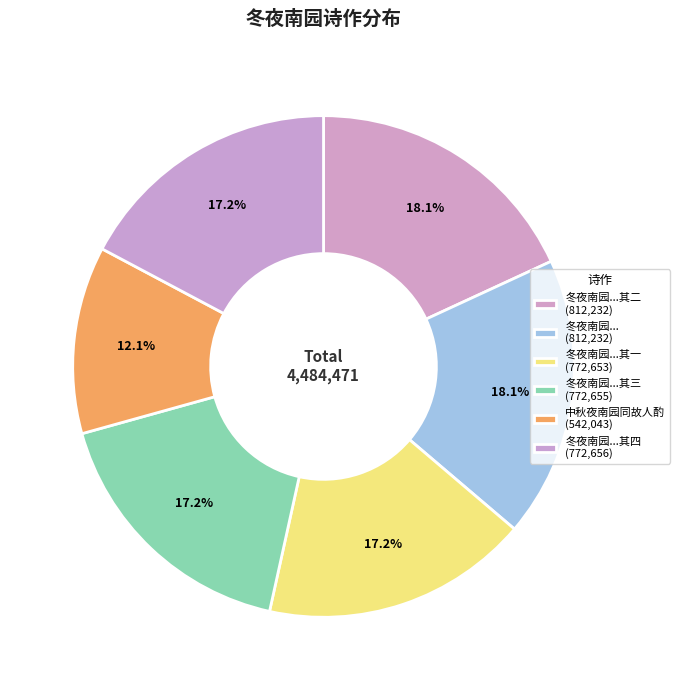

Which slice is the smallest?

中秋夜南园同故人酌